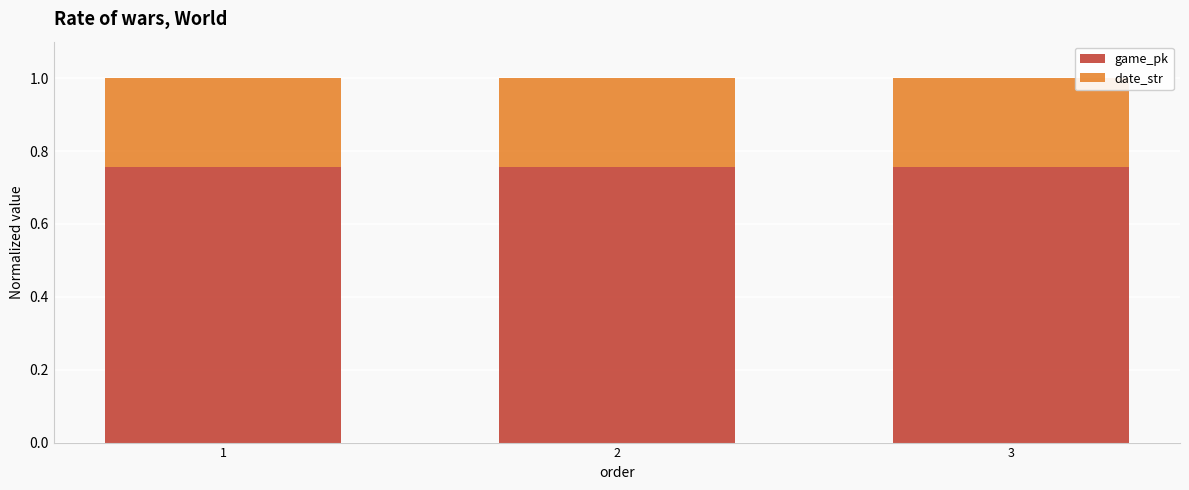

The game_pk series shows 0.2 at 1. True or false?

False